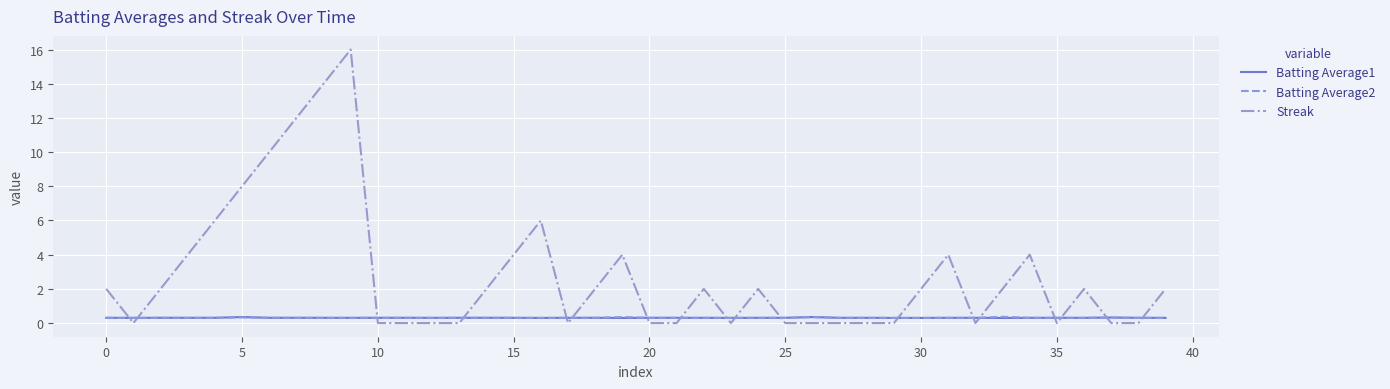

Which series has the widest spread of values?

Streak